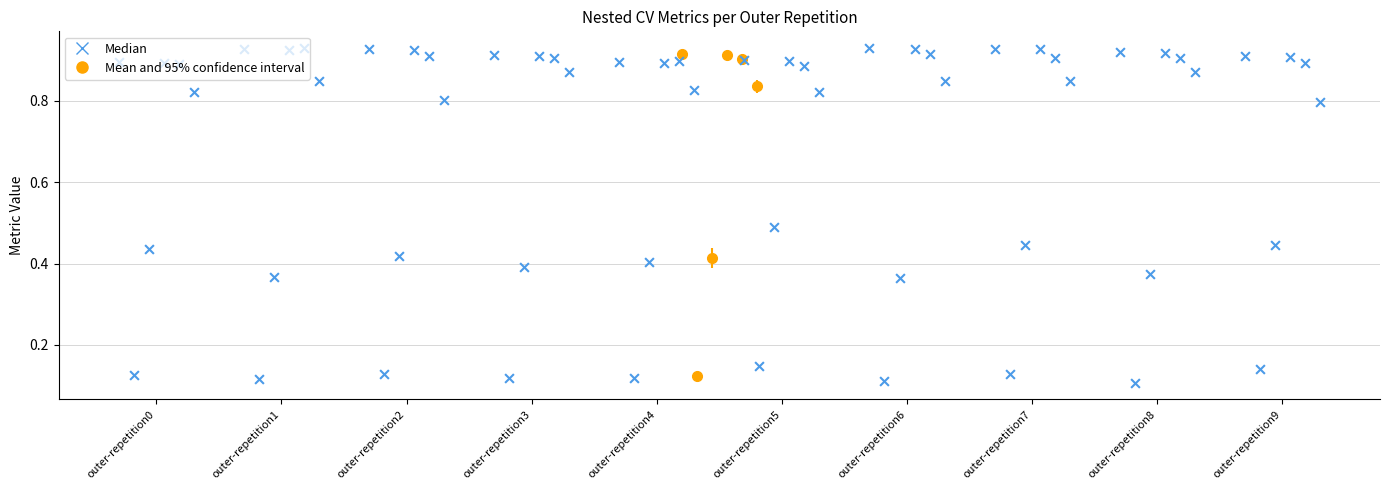

Is the value of ncv_average_precision at outer-repetition0 greater than the value of ncv_balanced_accuracy at outer-repetition3?

Yes